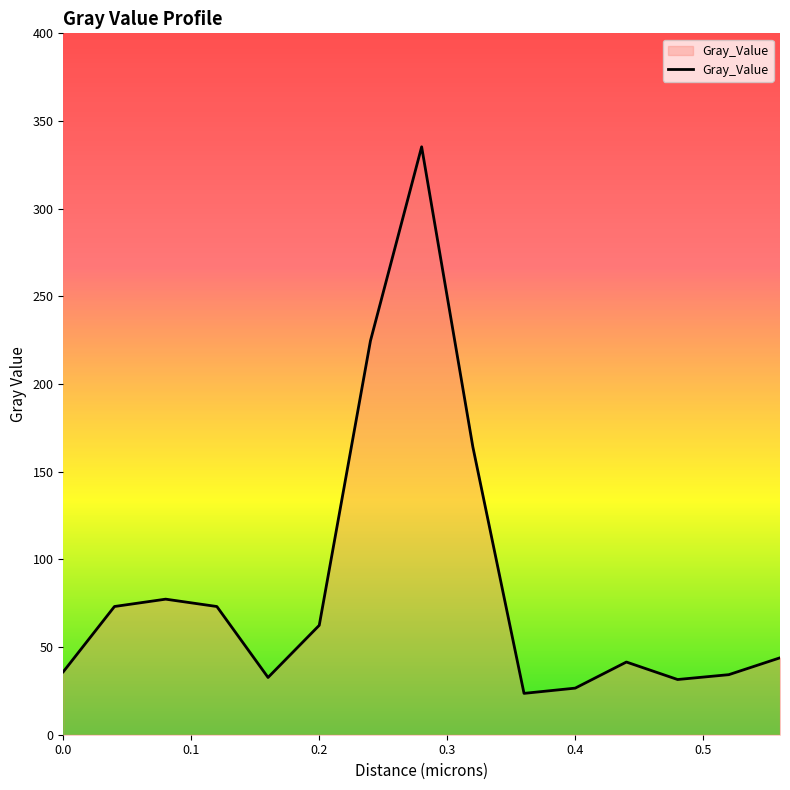

What is the difference between the maximum and minimum values?

311.7